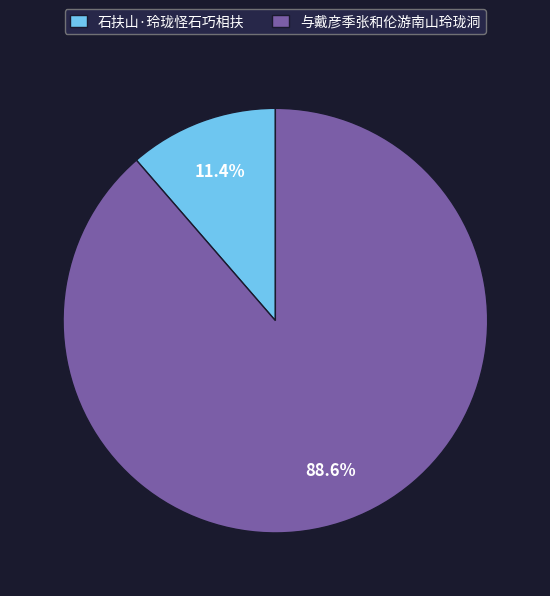

Is it true that 与戴彦季张和伦游南山玲珑洞 is 99% of the pie?

False